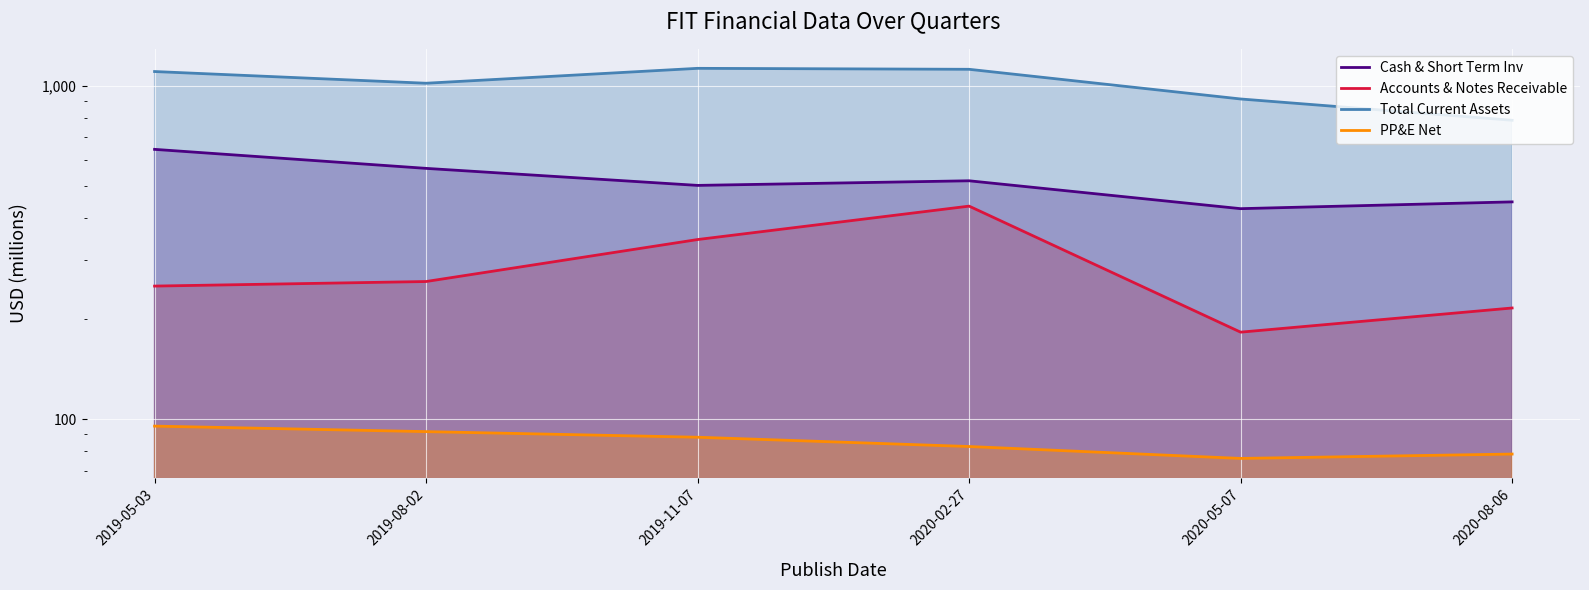

True or false: Cash & Short Term Inv and PP&E Net intersect in this chart.

False